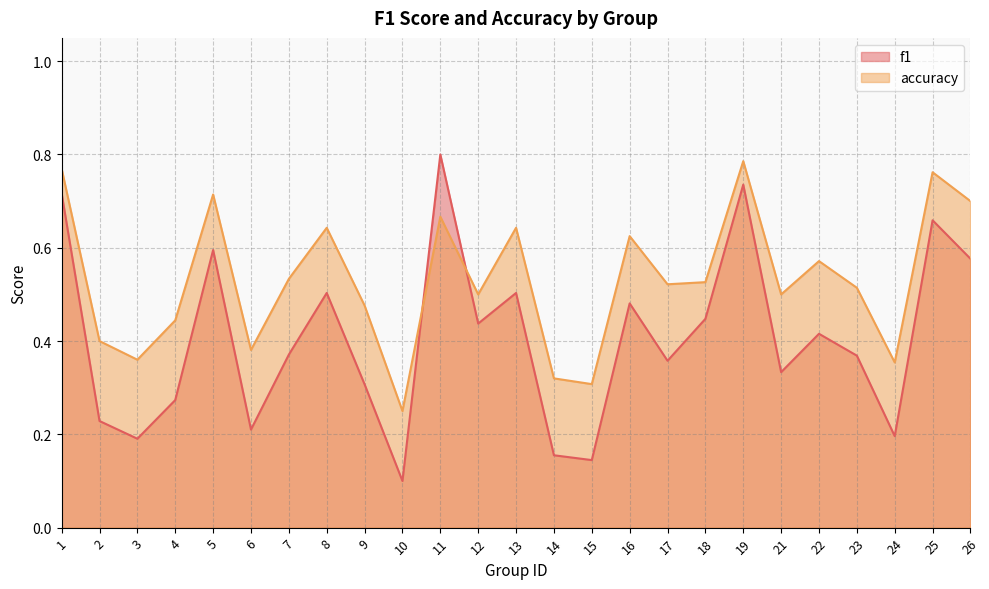

What is the spread (max minus min) of values at 9?

0.2